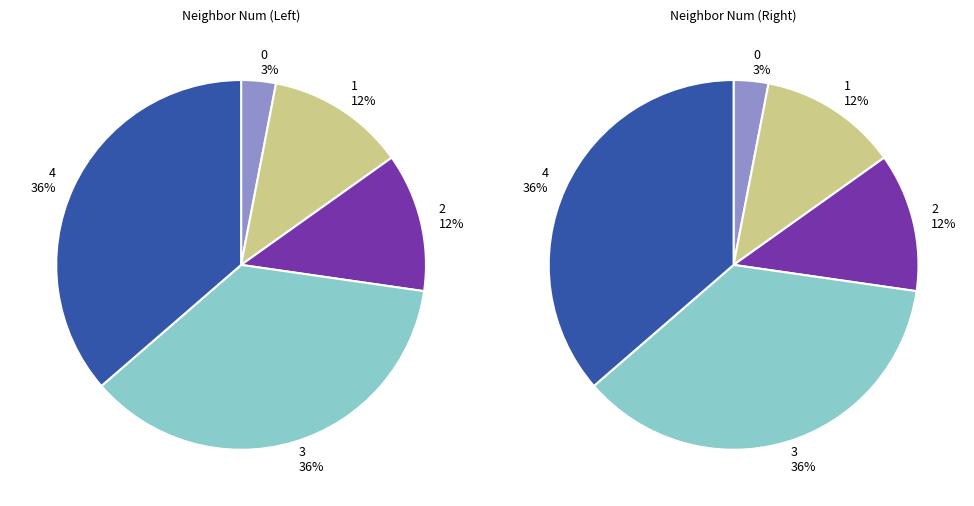

Combined, do 1 and 0 account for over 50%?

No